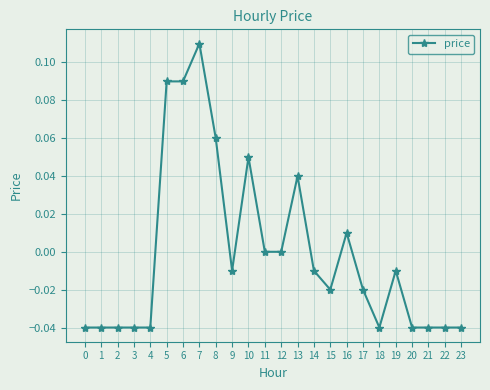

True or false: the data has more than 1 interior local peaks.

True